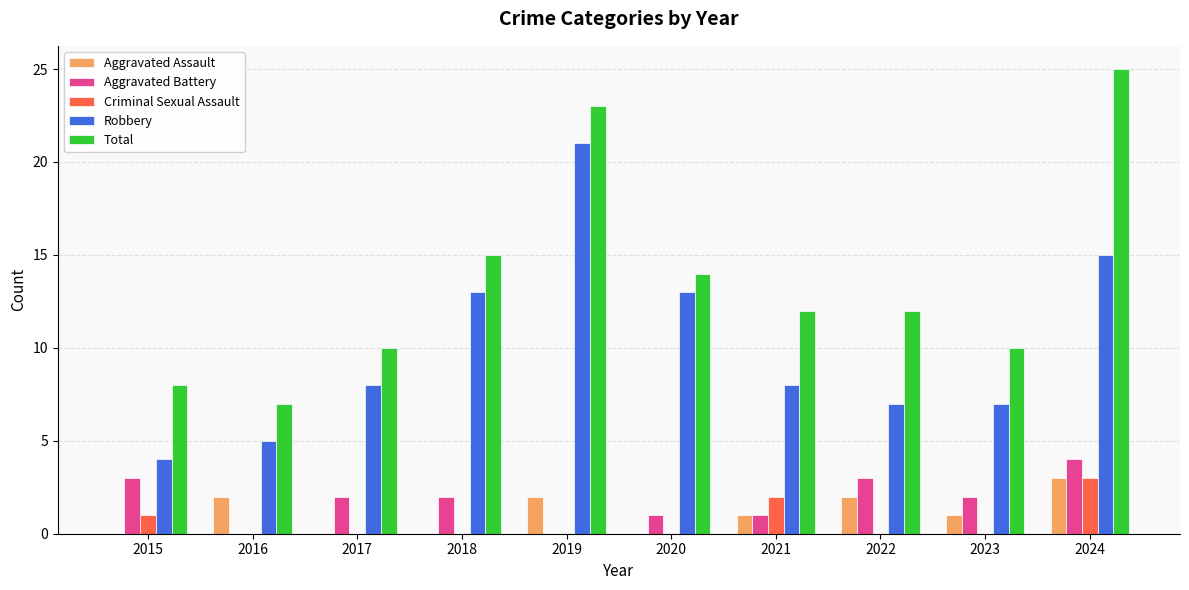

What are all the series names shown in the legend?

Aggravated Assault, Aggravated Battery, Criminal Sexual Assault, Robbery, Total